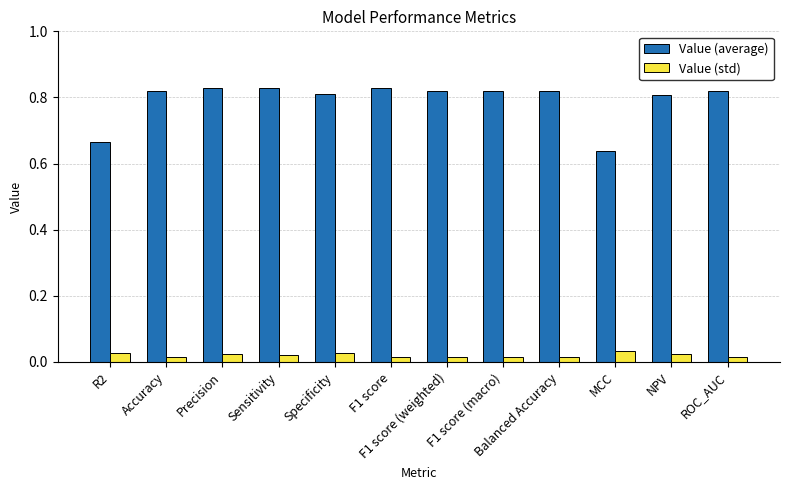

Rank the series by their maximum value, from highest to lowest.

Value (average), Value (std)